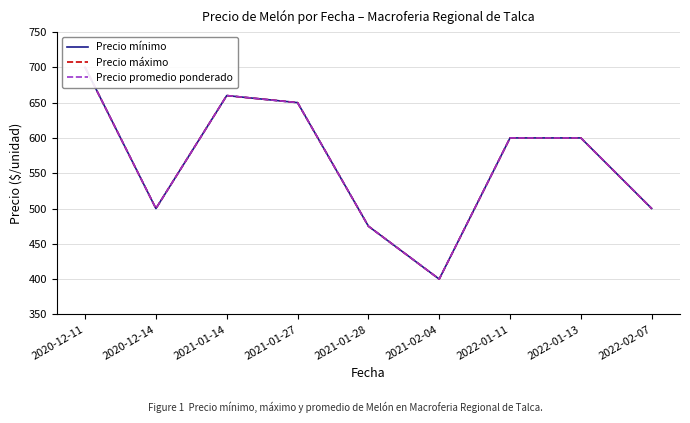

At which category does Precio promedio ponderado reach its first local valley?

2020-12-14